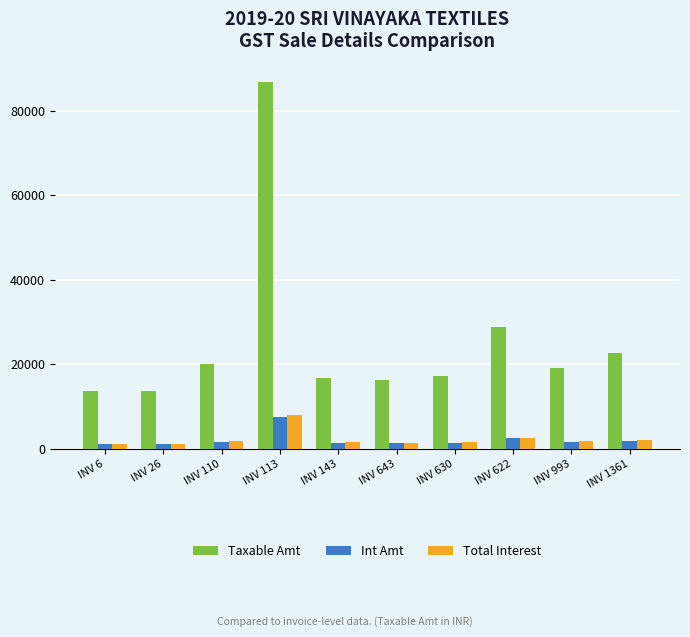

What is the spread (max minus min) of values at INV 6?

12495.7